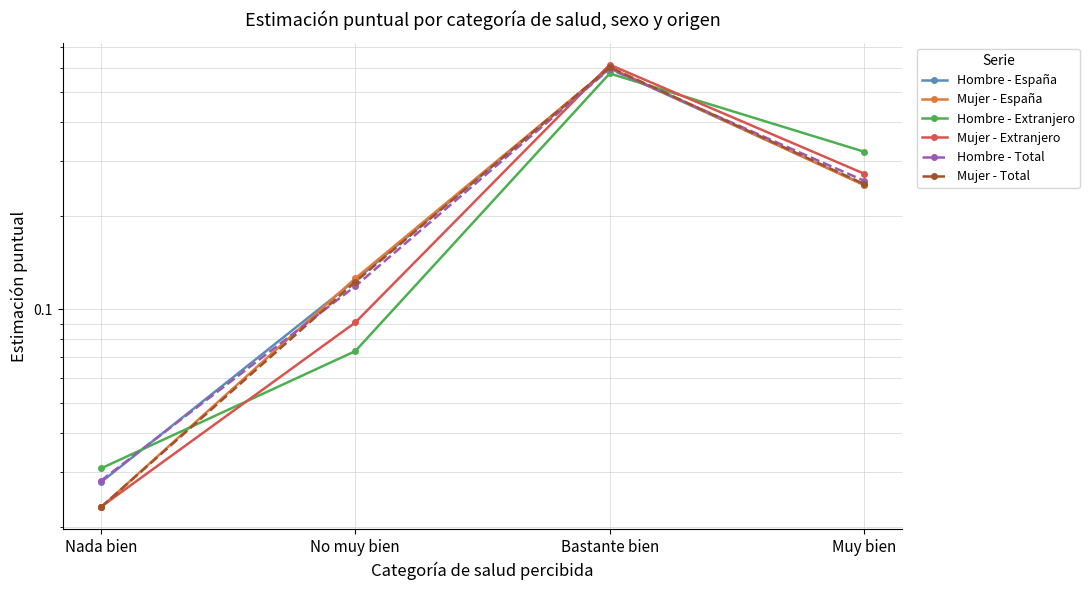

What is the difference between the Mujer - Extranjero values at No muy bien and Nada bien?

0.1